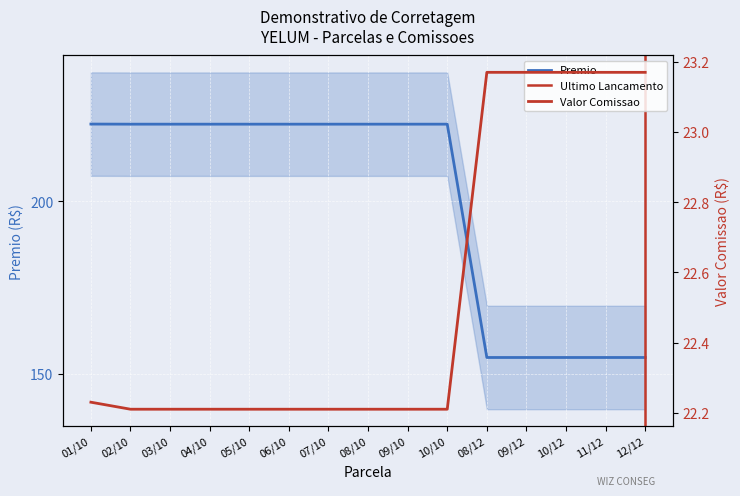

At which category is the sum across all series the highest?

01/10